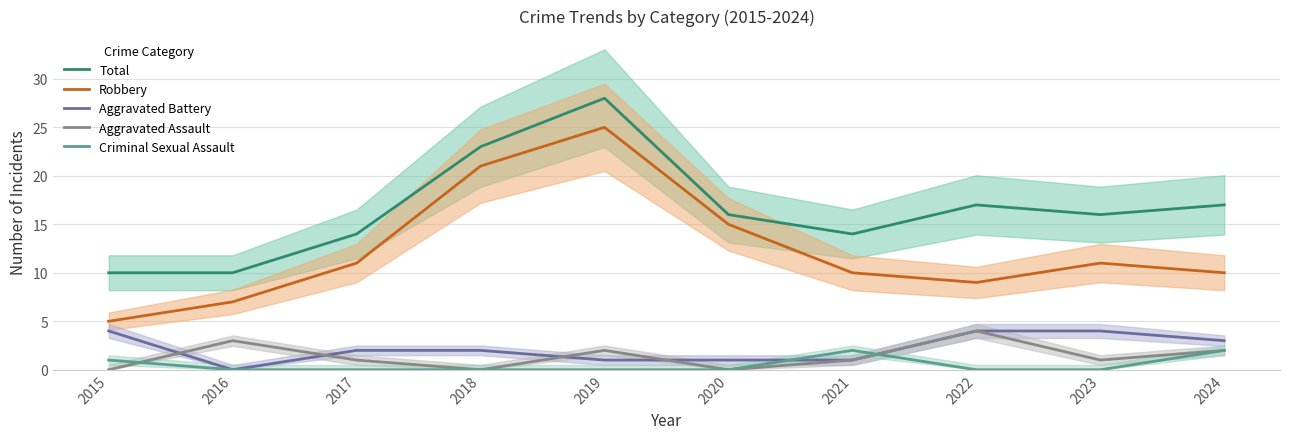

At which category does Aggravated Battery reach its first local valley?

2016